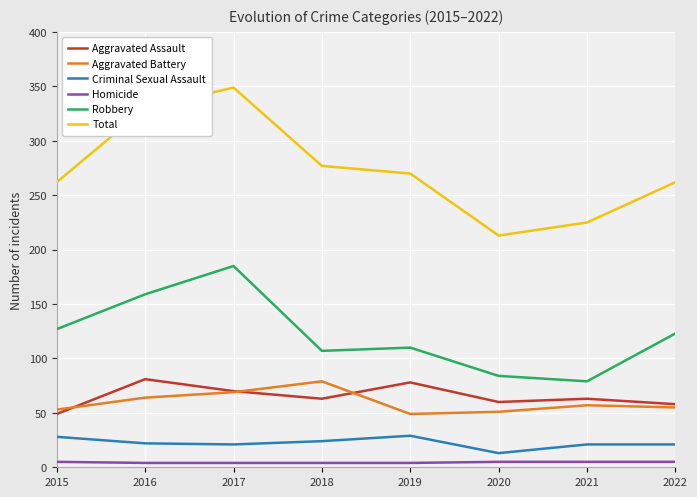

What is the spread (max minus min) of values at 2019?

266